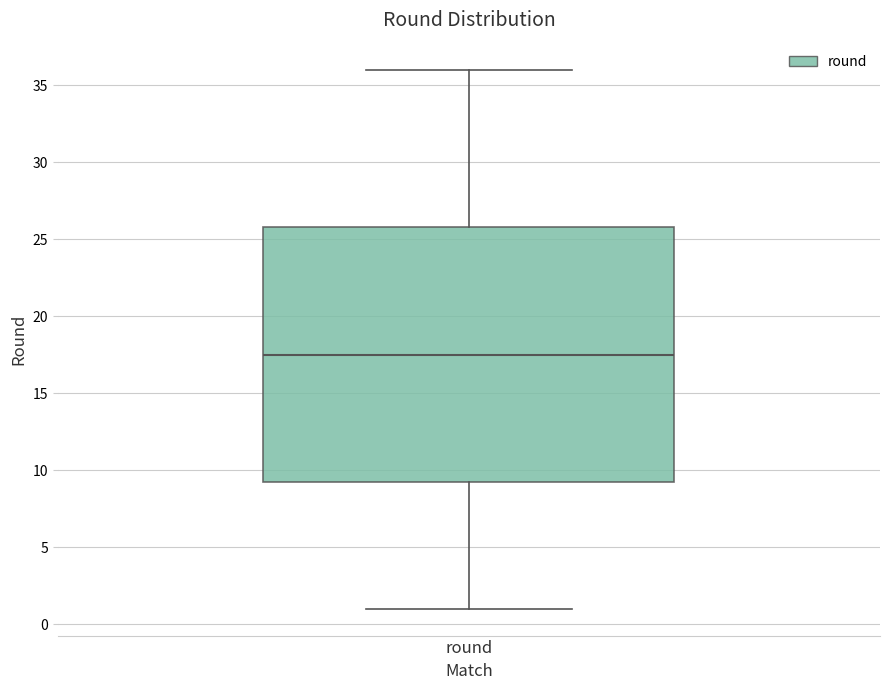

Read this box plot against the y-axis: the position of the median line, the range covered by the box, and the ends of both whiskers. The values are not printed on the chart, so give them approximately, as read against the axis.

median 17.5, box 9.5 to 26.0, whiskers 1.0 to 36.0